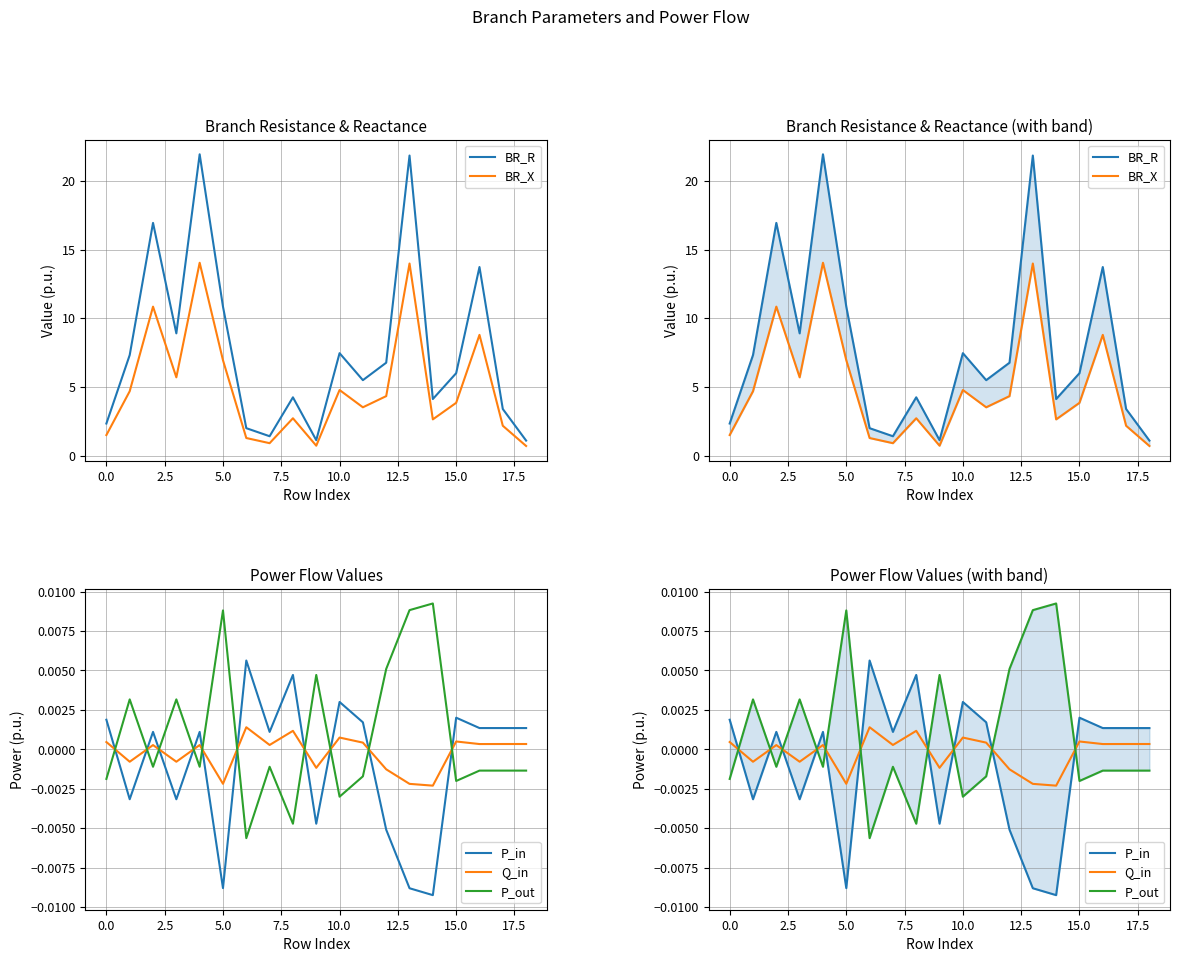

Which series has the widest spread of values?

BR_R